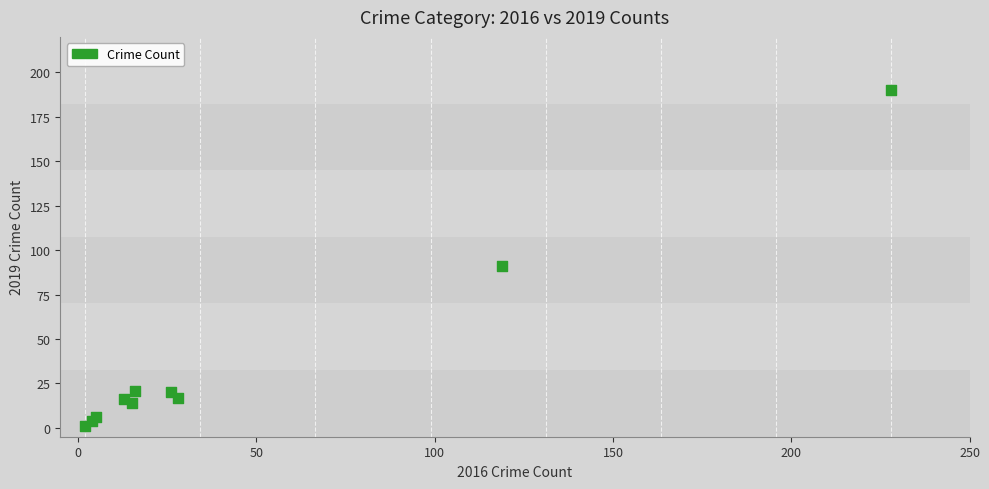

What Y value in the scatter plot is closest to 95?

91